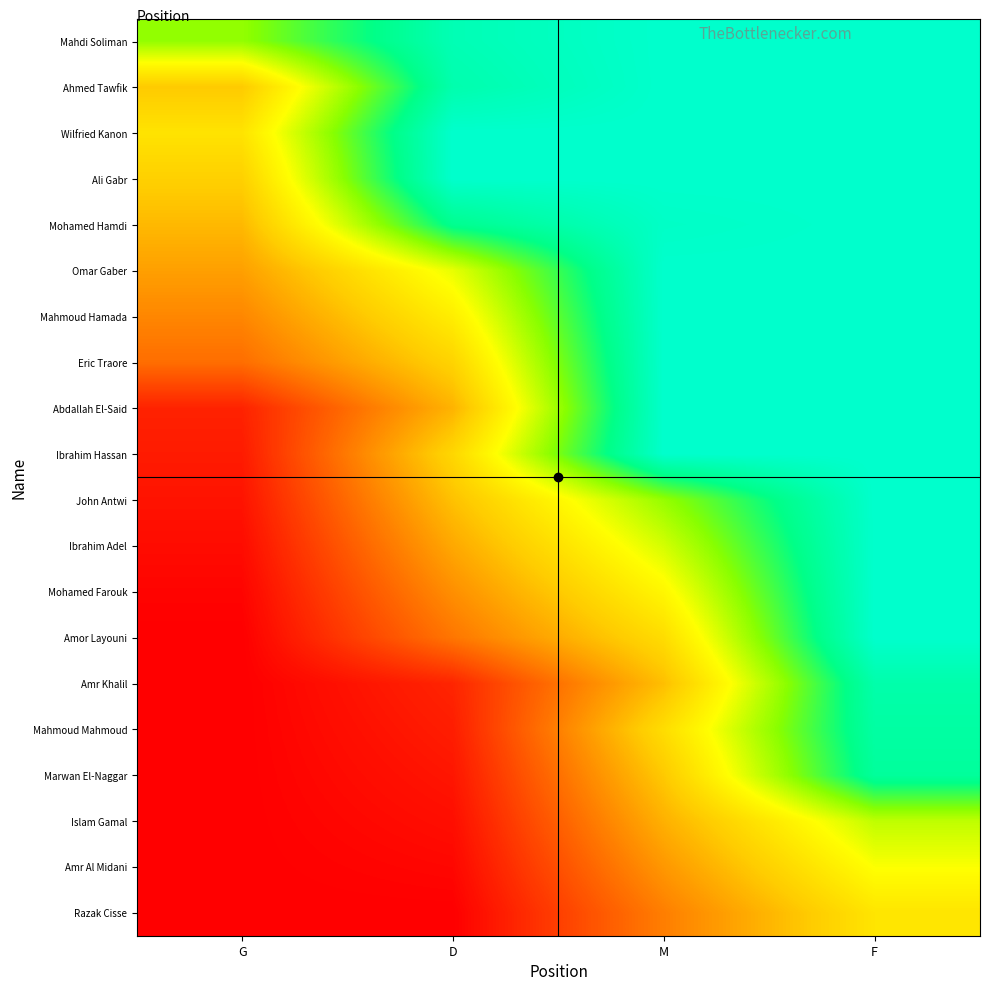

Rank the series by their maximum value, from lowest to highest.

Razak Cisse, Amr Al Midani, Islam Gamal, Marwan El-Naggar, Mahmoud Mahmoud, Amr Khalil, Mahdi Soliman, Ahmed Tawfik, Wilfried Kanon, Ali Gabr, Mohamed Hamdi, Omar Gaber, Mahmoud Hamada, Eric Traore, Abdallah El-Said, Ibrahim Hassan, John Antwi, Ibrahim Adel, Mohamed Farouk, Amor Layouni